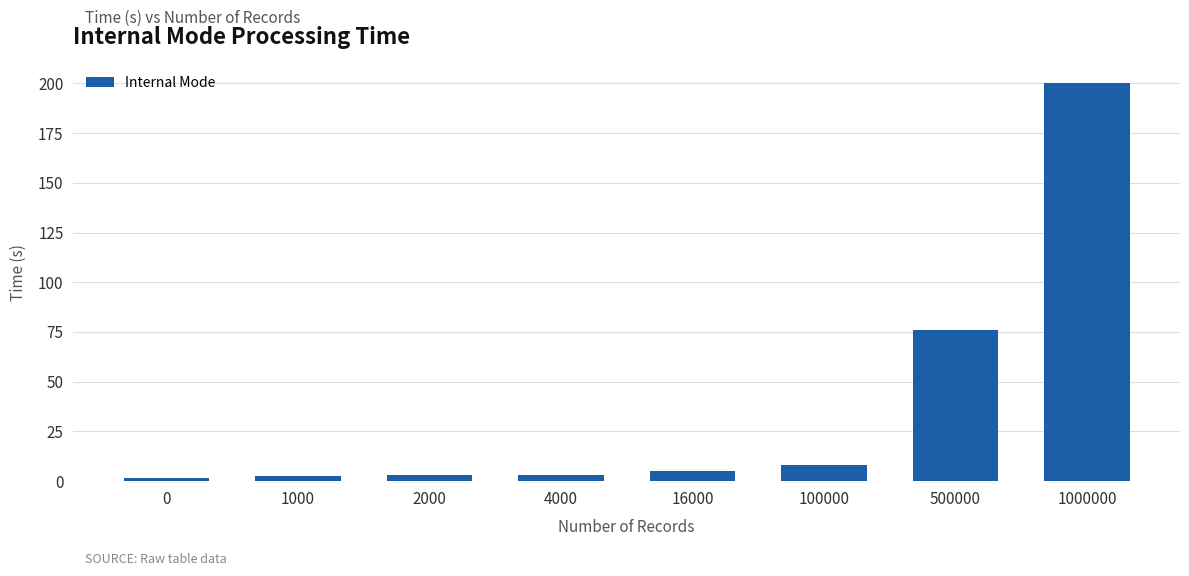

What is the greatest value displayed?

200.0